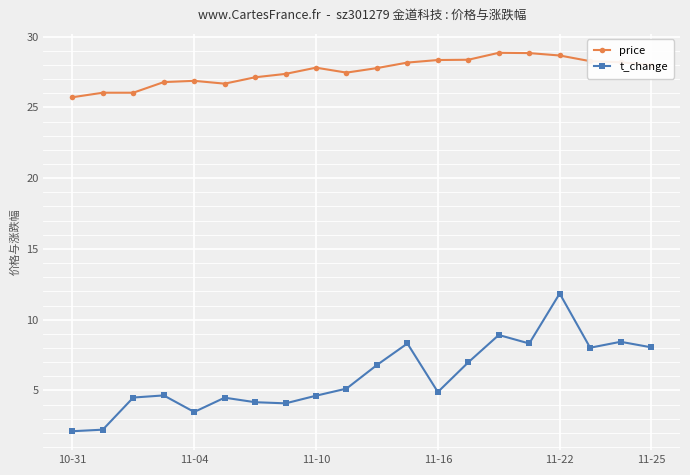

Which series has the largest range (max minus min)?

t_change